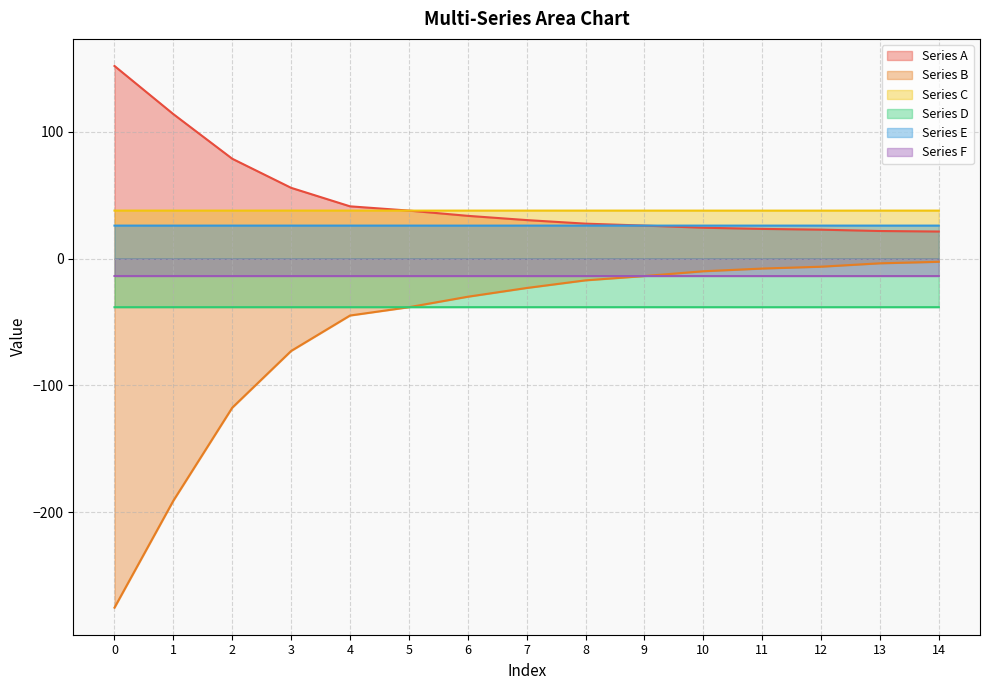

How many distinct data groups are displayed?

6